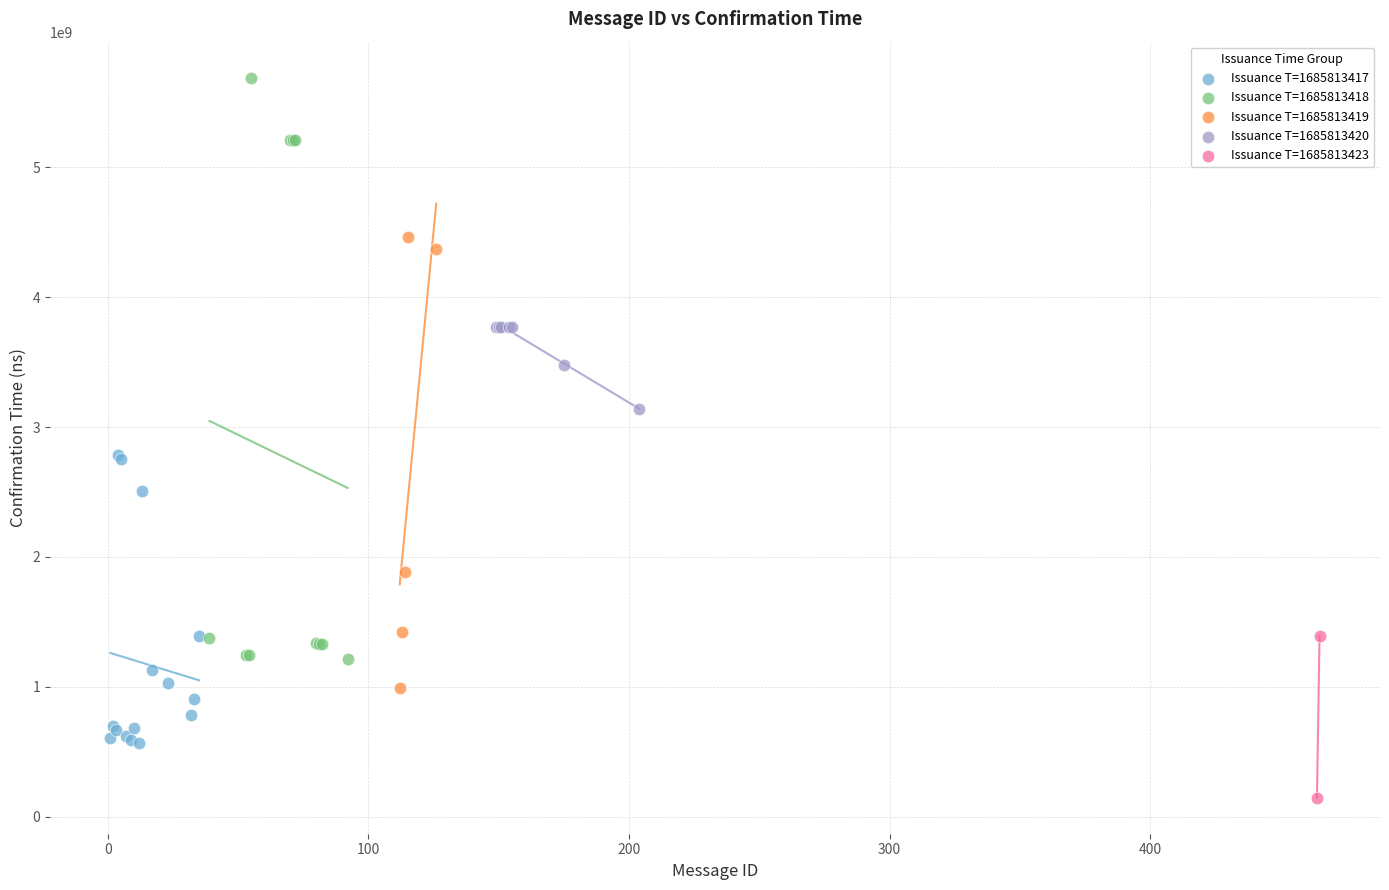

Which series reaches the maximum Y coordinate?

Issuance T=1685813418